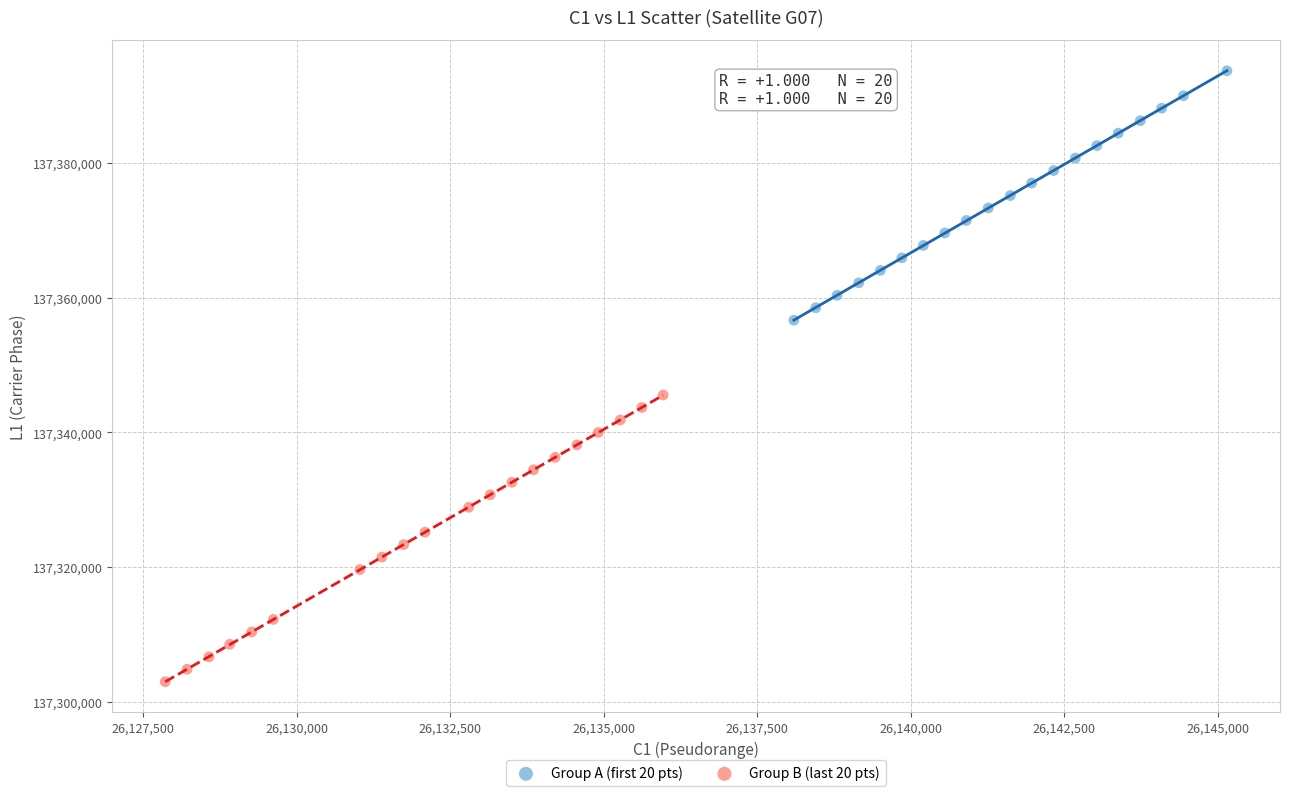

What are all the series names shown in the legend?

Group A (first 20 pts), Group B (last 20 pts)